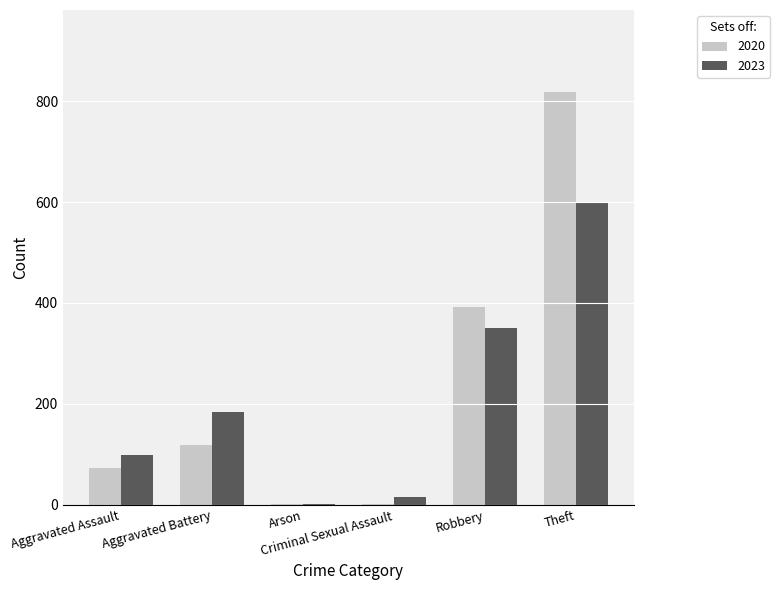

Which series has the largest range (max minus min)?

2020